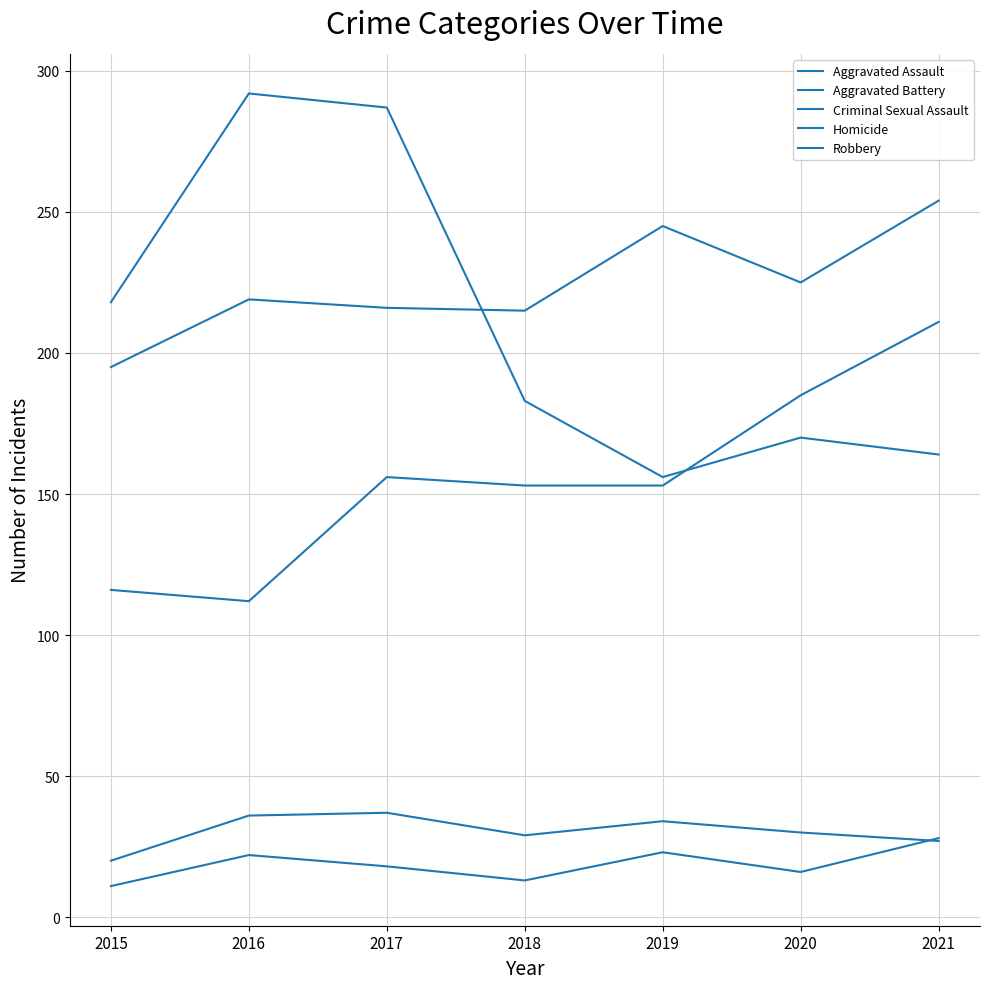

Is this an area chart (filled region under the line)?

No